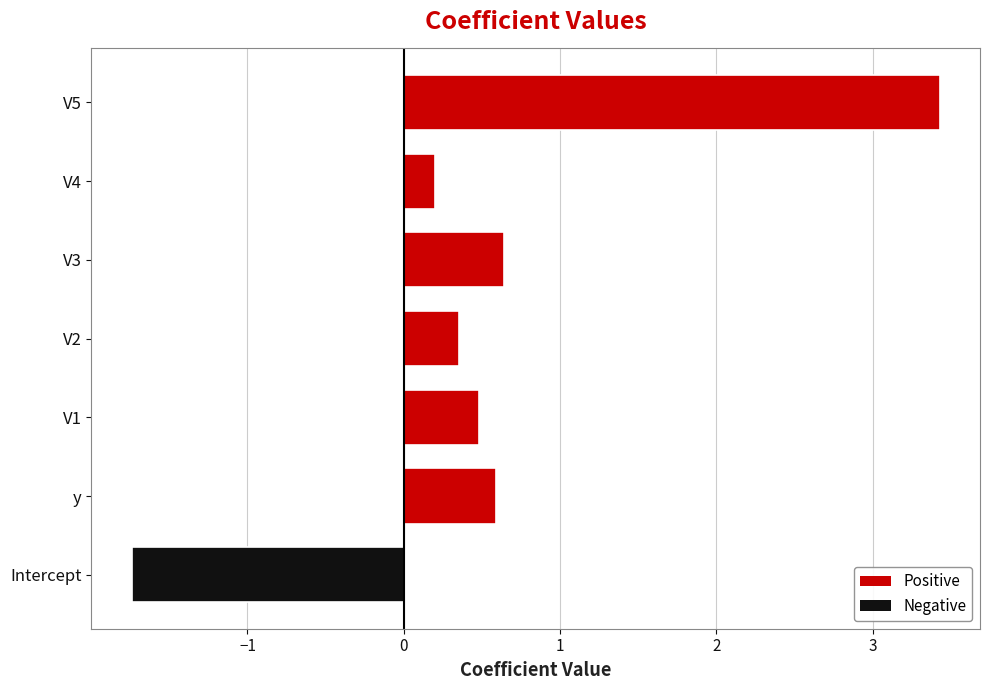

What is the minimum value shown in the chart?

-1.7